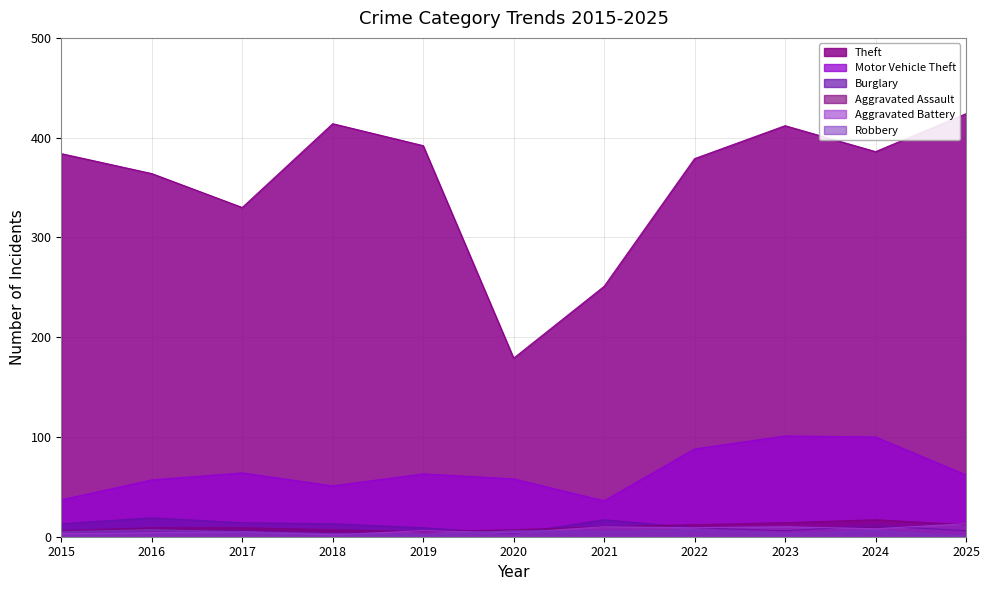

What is the value of the Aggravated Assault point at the 2nd from the left?

9